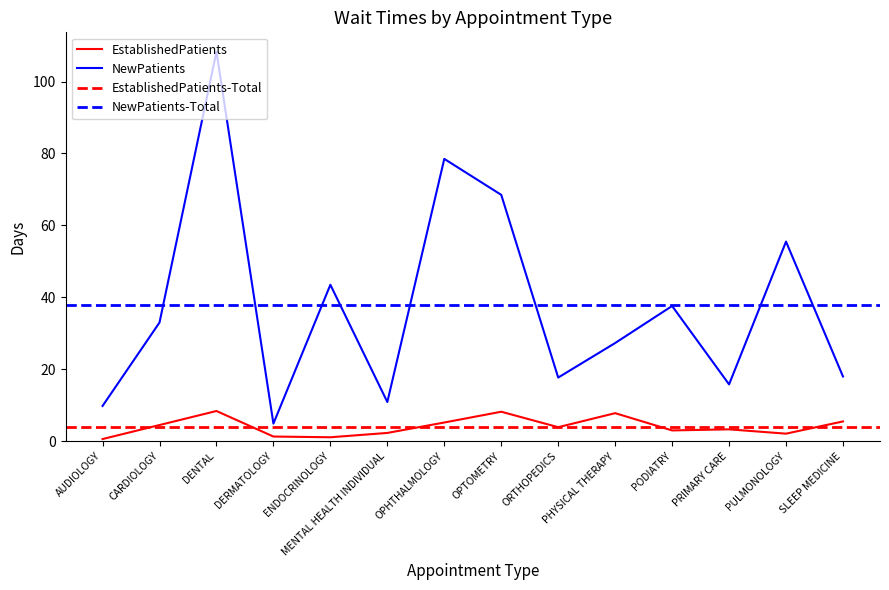

At which category does the chart reach its minimum across all series?

AUDIOLOGY